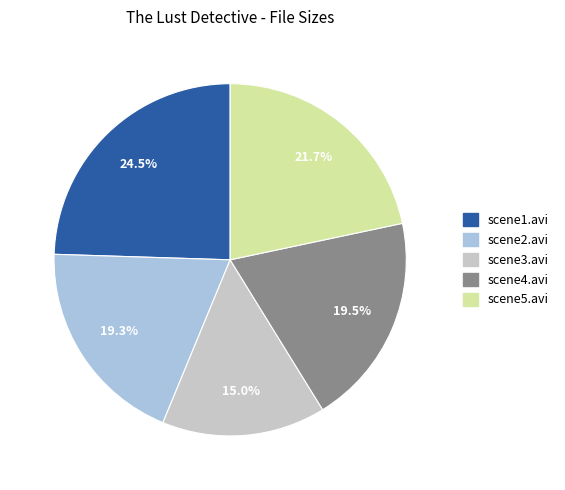

Count the number of slices in the pie.

5